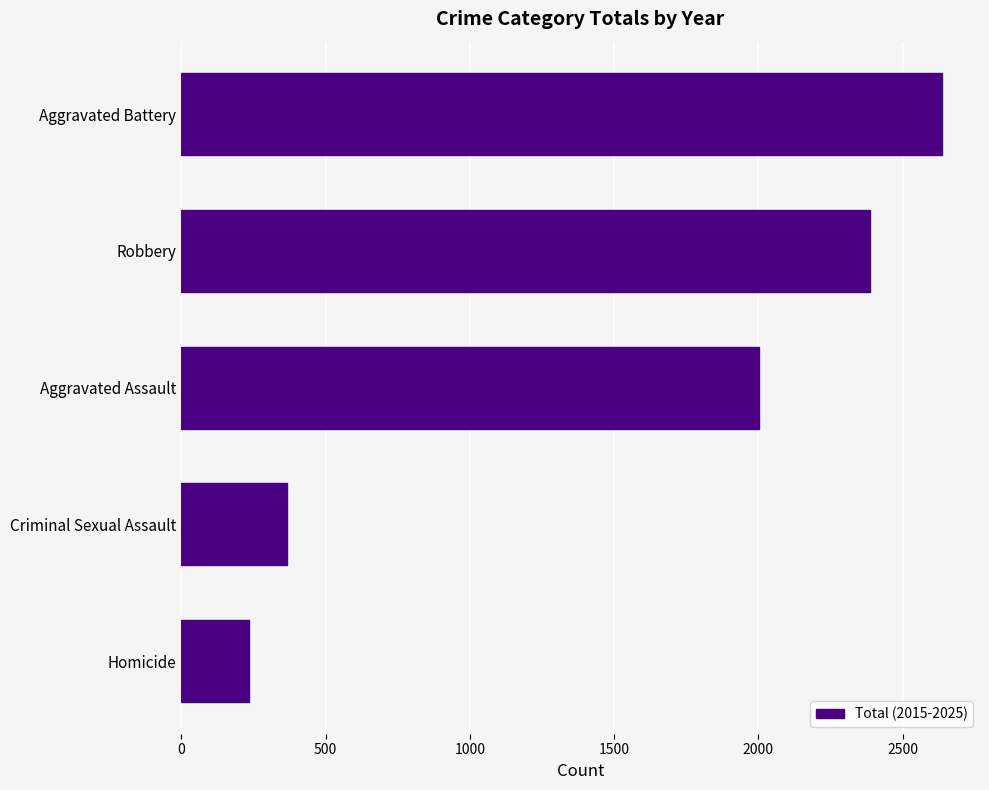

What is the ratio of the value at Robbery to the value at Aggravated Assault?

1.2